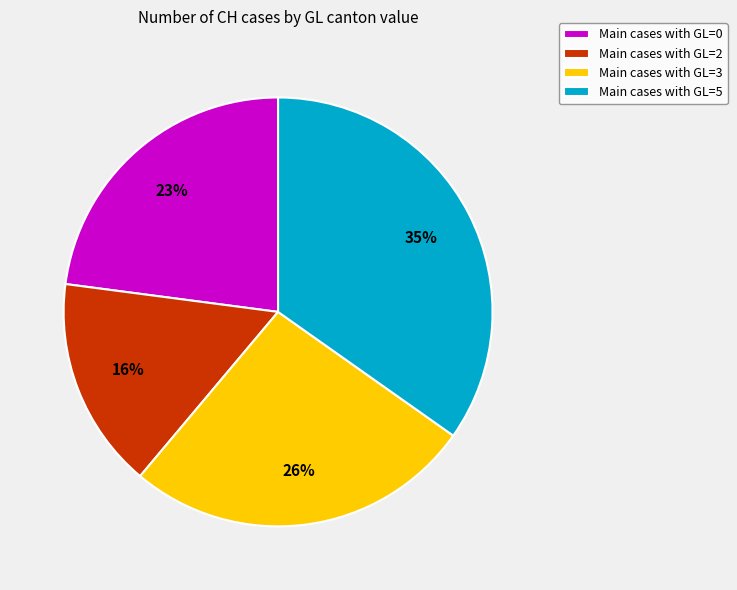

Which category has the biggest portion of the pie?

Main cases with GL=5